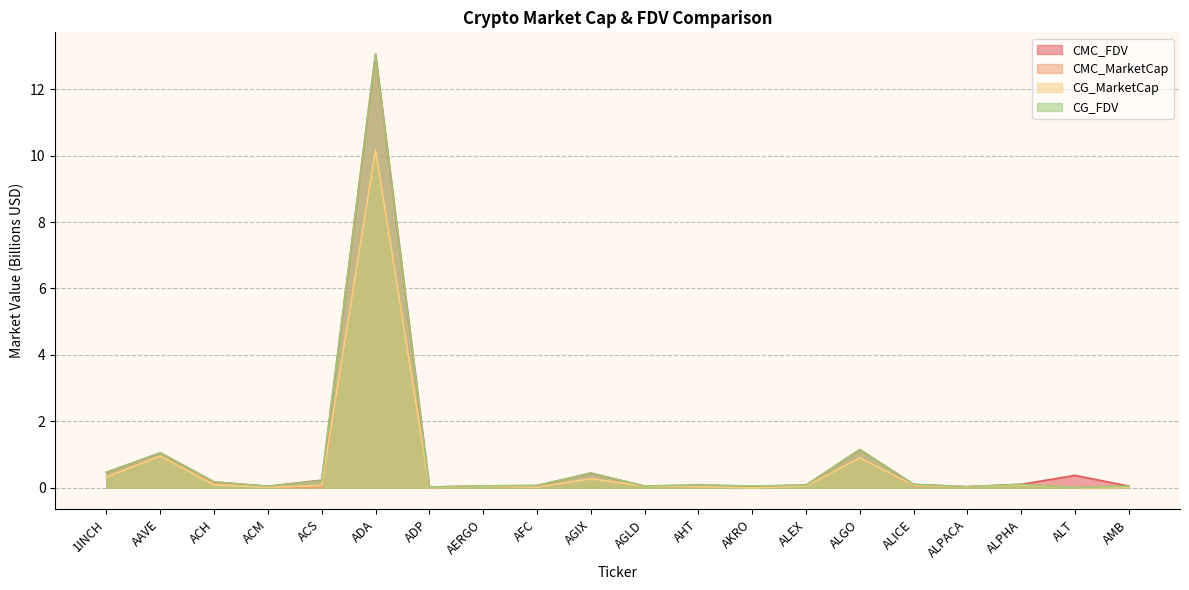

What is the label of the 12th point from the right?

AFC